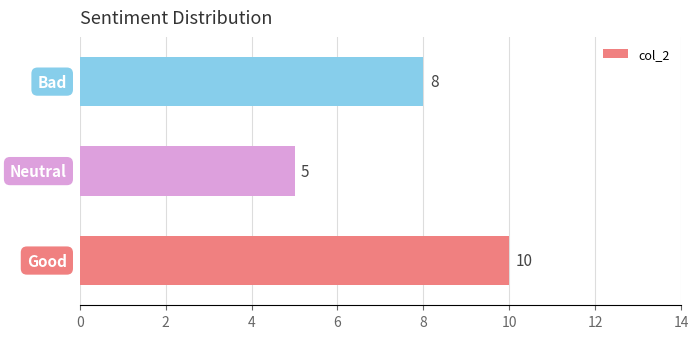

How many values are between 5 and 10?

3